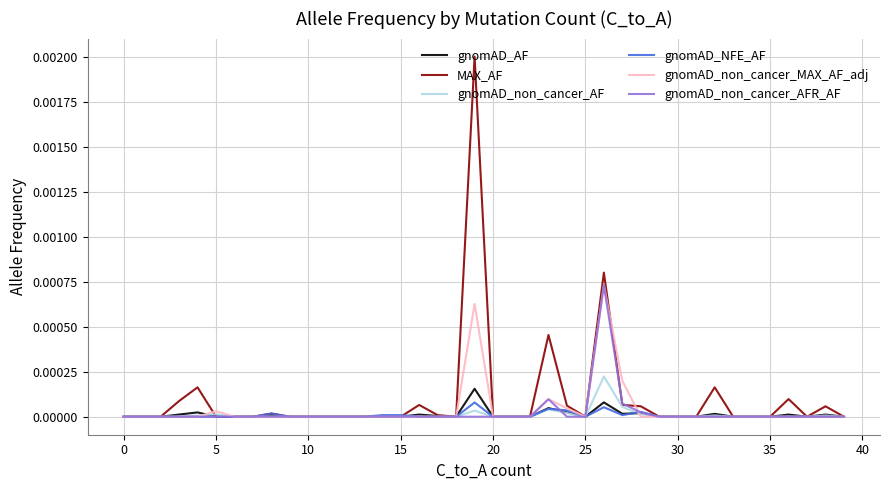

Which series has the largest total across all categories?

MAX_AF